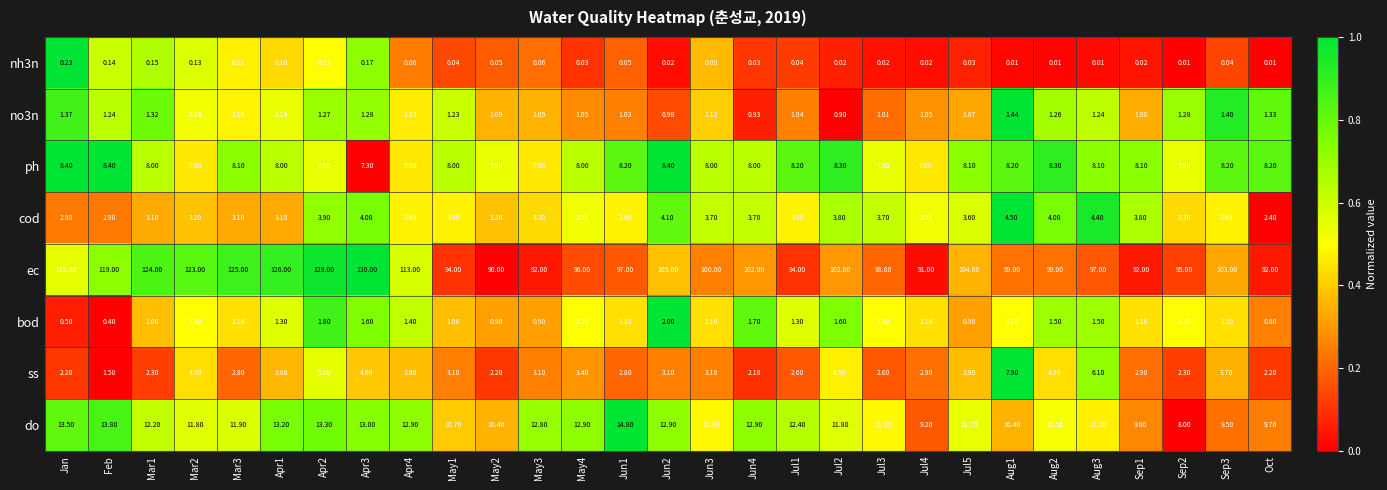

Which category has the highest value in the nh3n series?

Jan